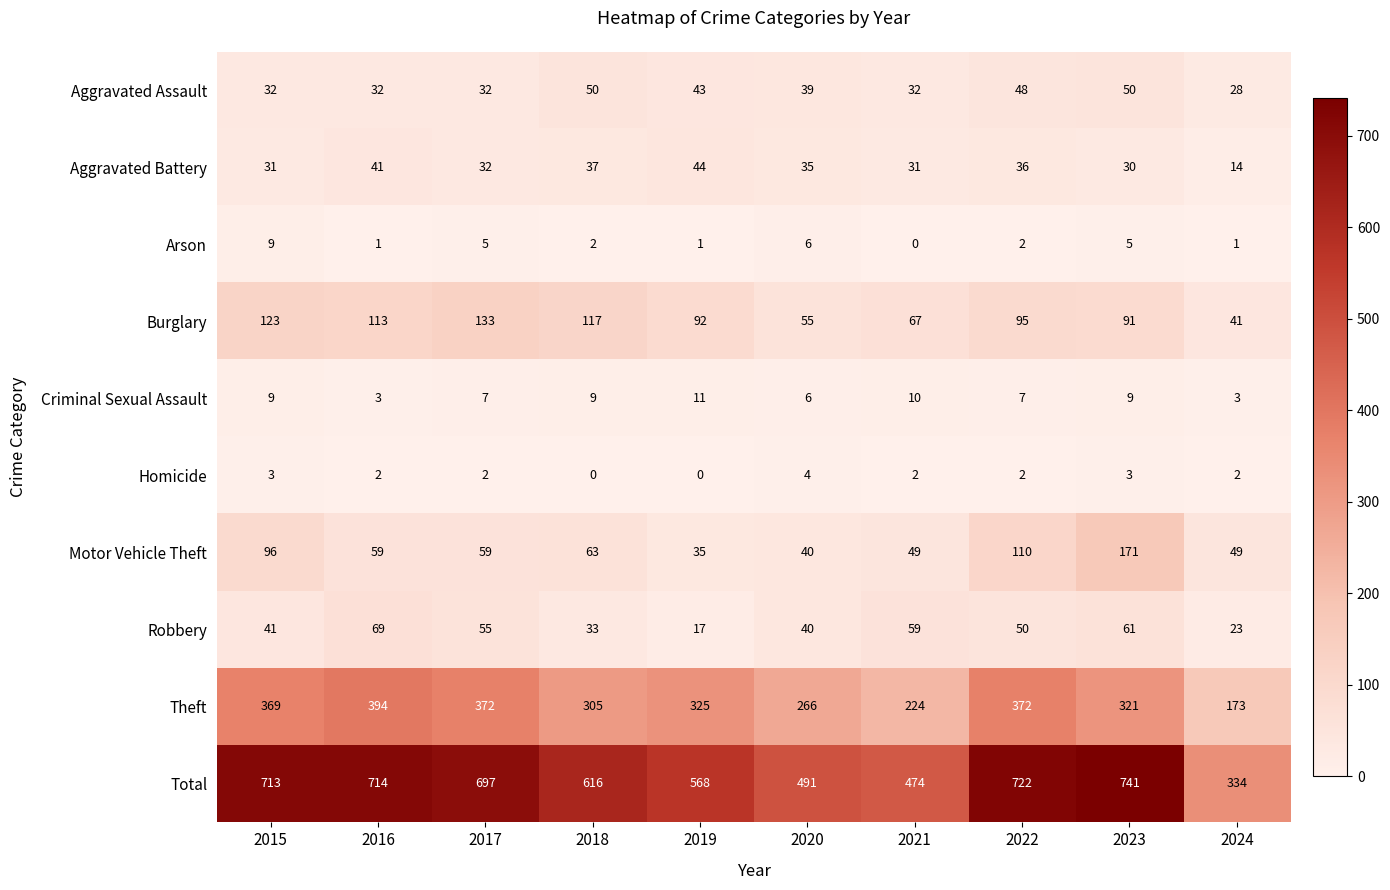

What is the sum of the Robbery values at 2023 and 2018?

94